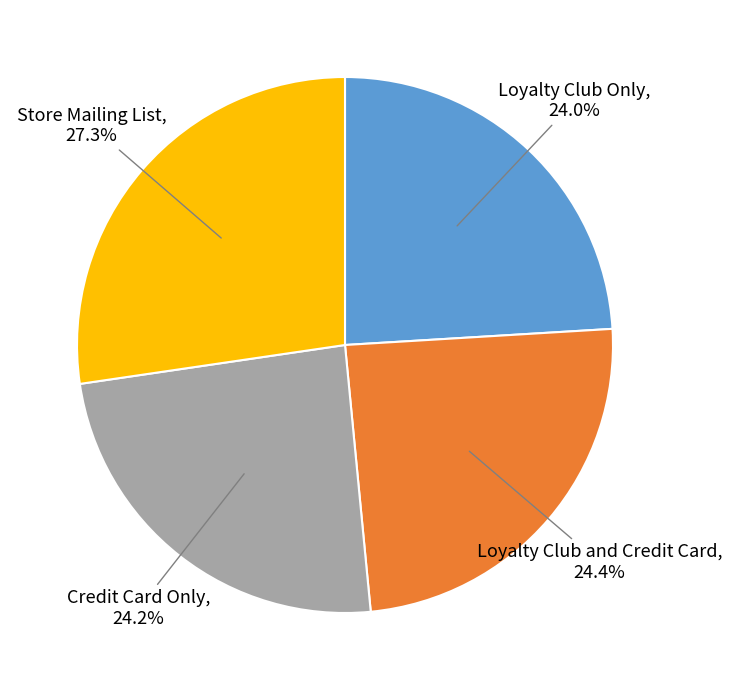

Combined, do Loyalty Club and Credit Card and Store Mailing List account for over 50%?

Yes